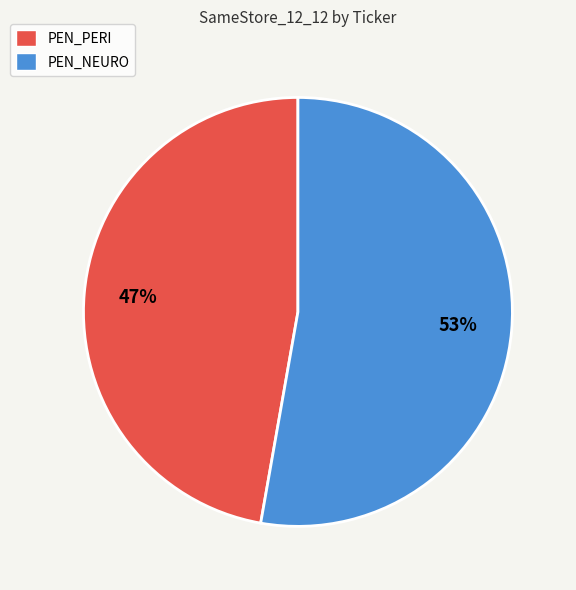

Is PEN_PERI the majority of the pie?

No